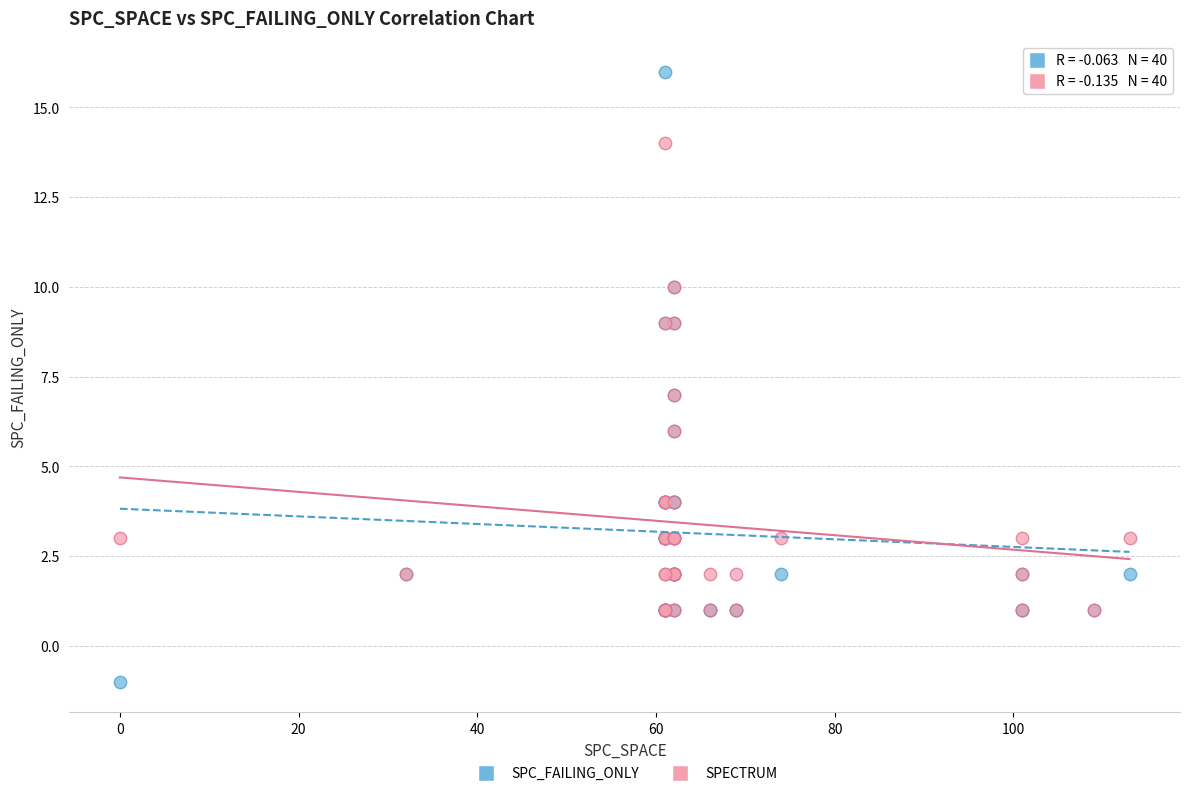

Which series has the widest spread of Y values?

SPC_FAILING_ONLY